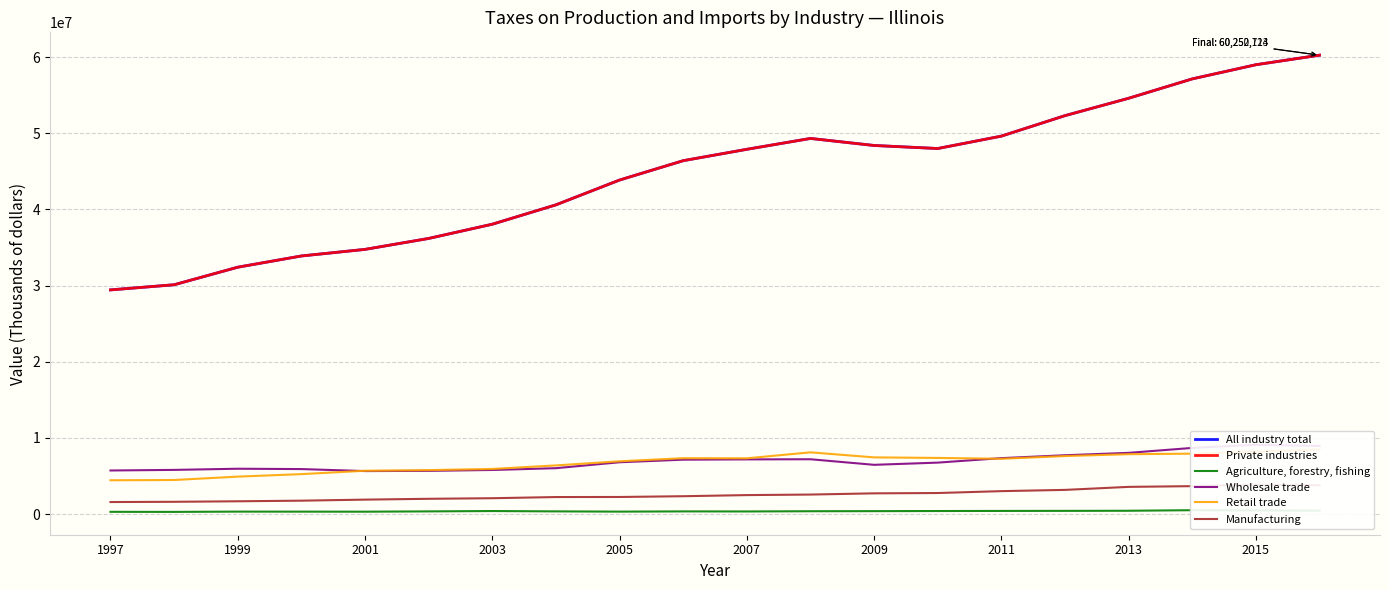

How many data points in Agriculture, forestry, fishing are above 384988?

9